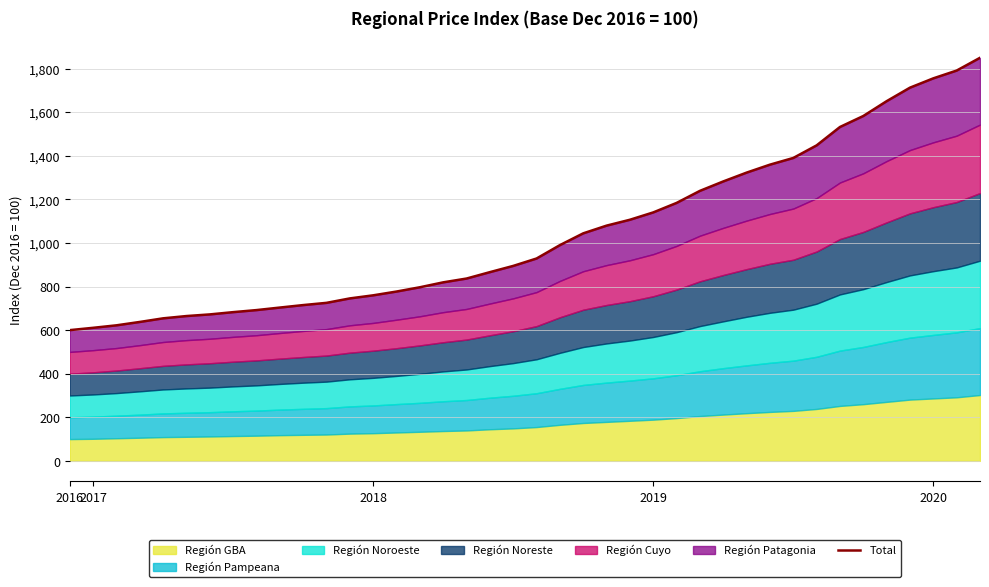

Approximately how many times larger is the value at 8 compared to 38?

0.4